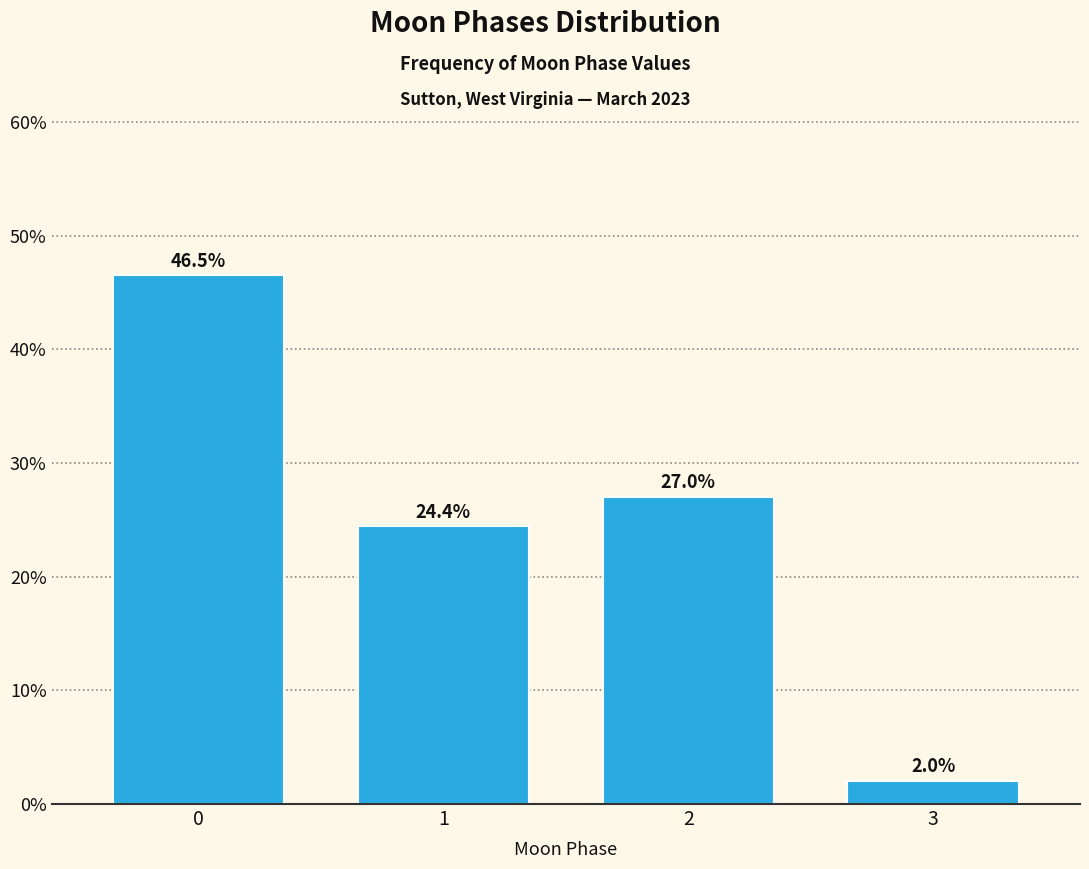

Reading left to right, transcribe all the data shown in this chart.

46.5	24.4	27.0	2.0